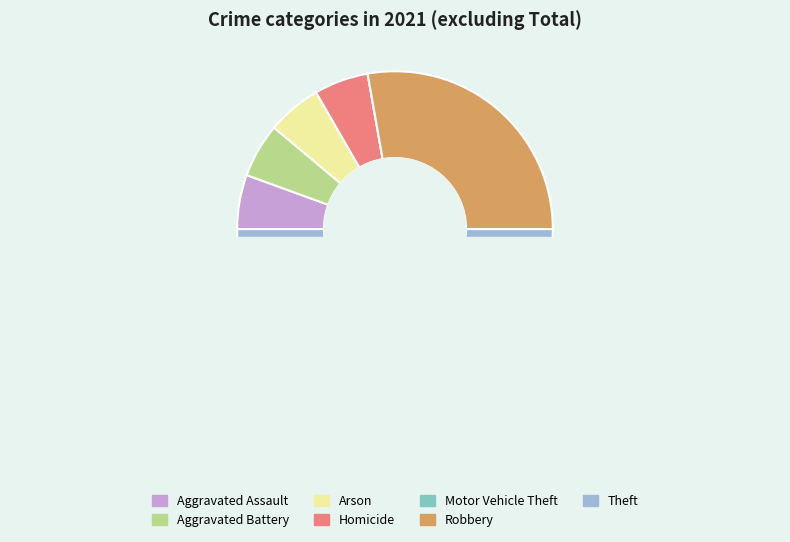

What is the smallest slice in the pie chart?

Motor Vehicle Theft